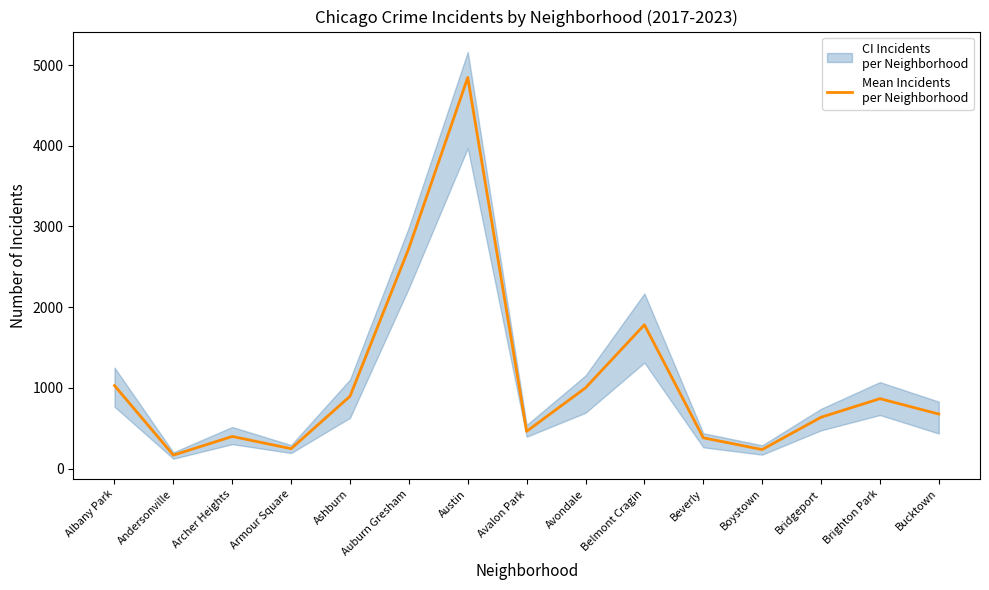

Is it true that the value at Avondale is 1000.8?

True